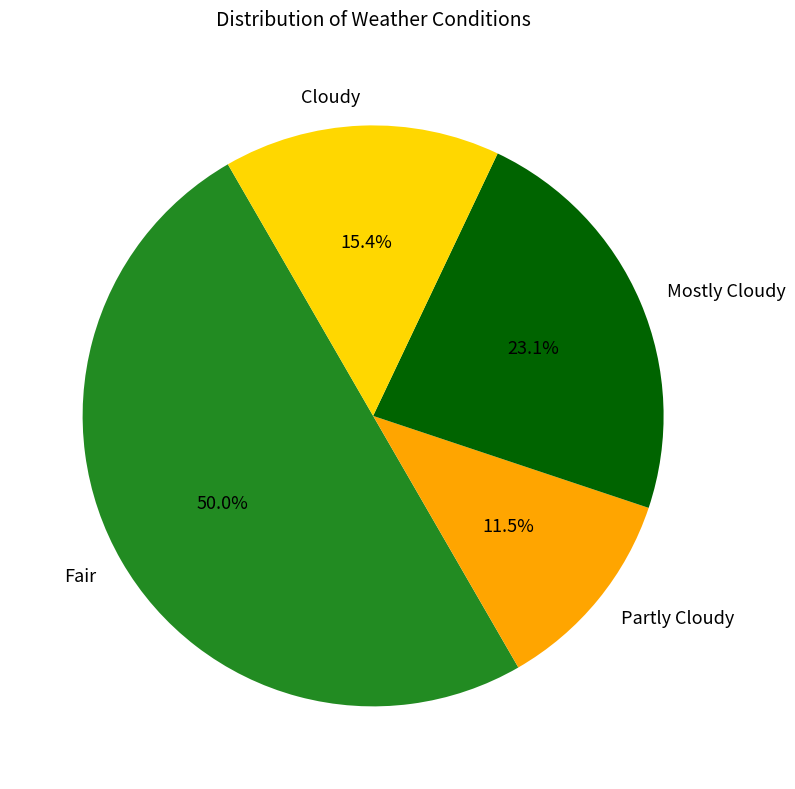

How much of the chart is everything except Partly Cloudy?

88.5%